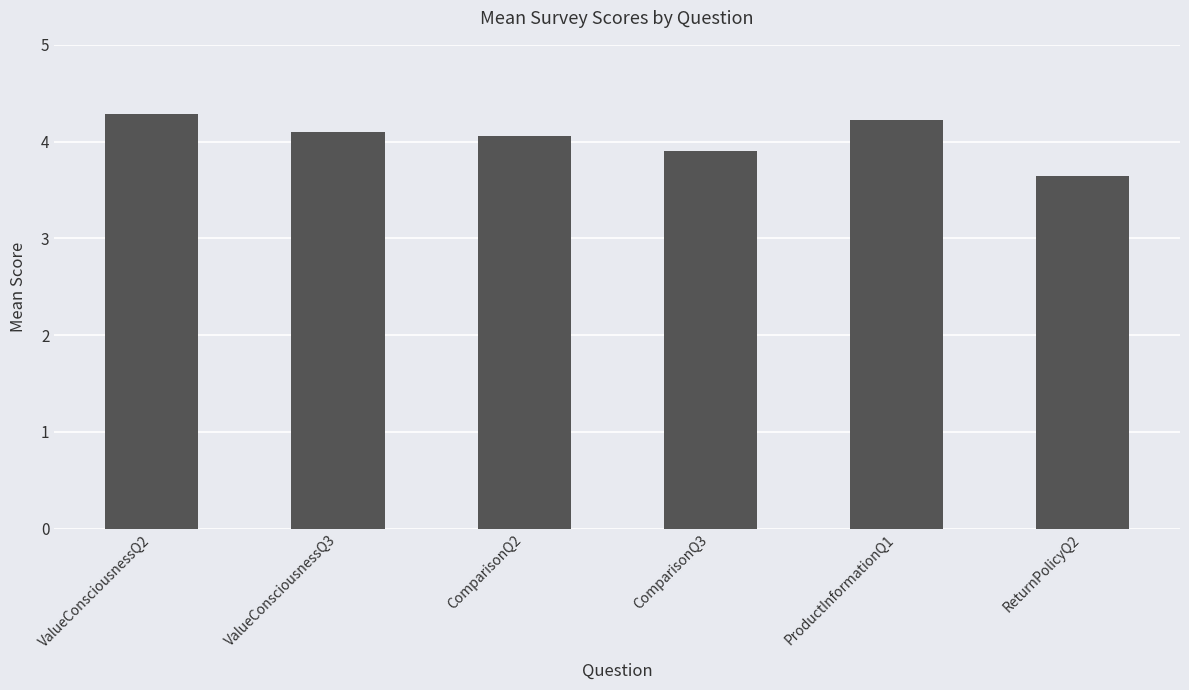

Which has a higher value, ProductInformationQ1 or ComparisonQ3?

ProductInformationQ1